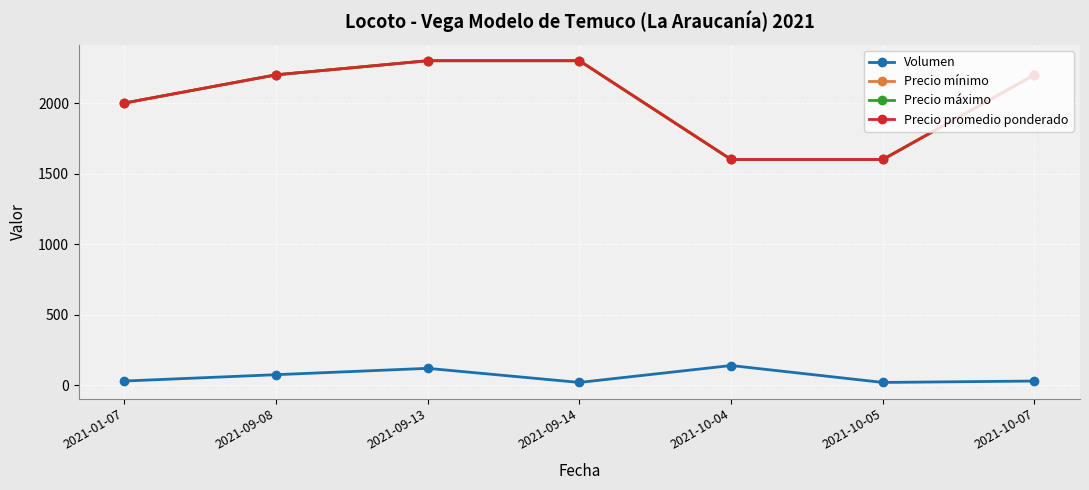

Does the chart have visible grid lines?

Yes